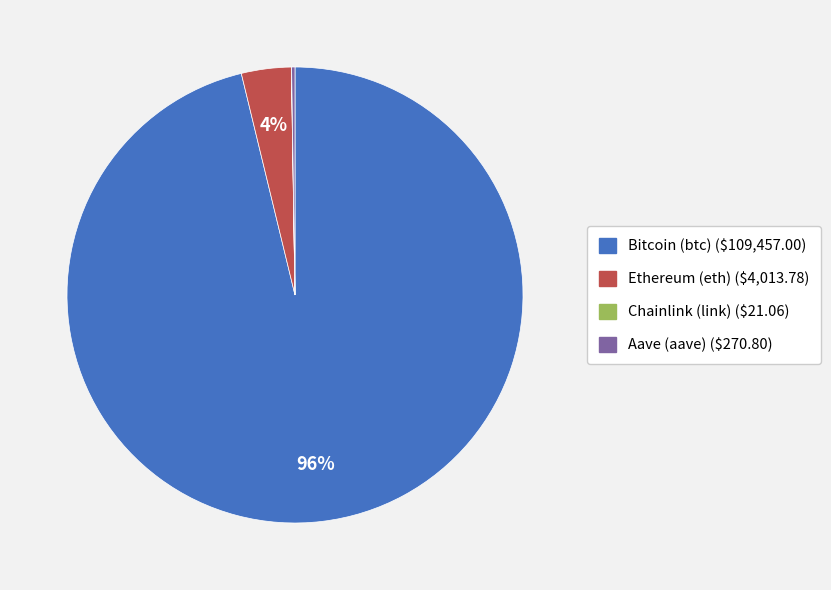

What is the majority slice?

Bitcoin (btc)